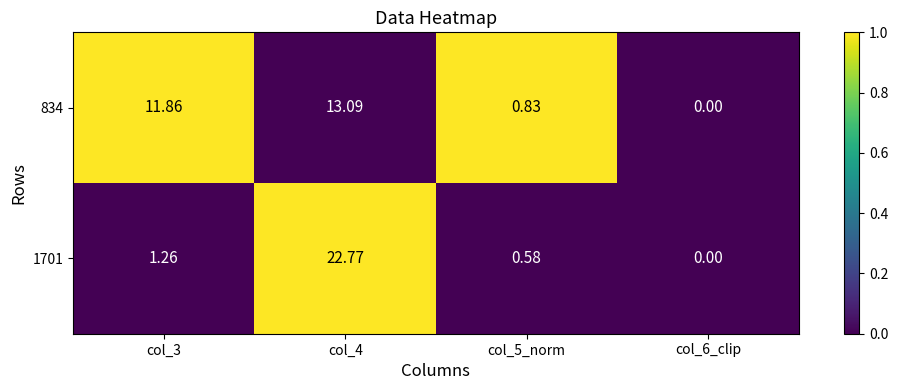

Which series has the largest range (max minus min)?

1701